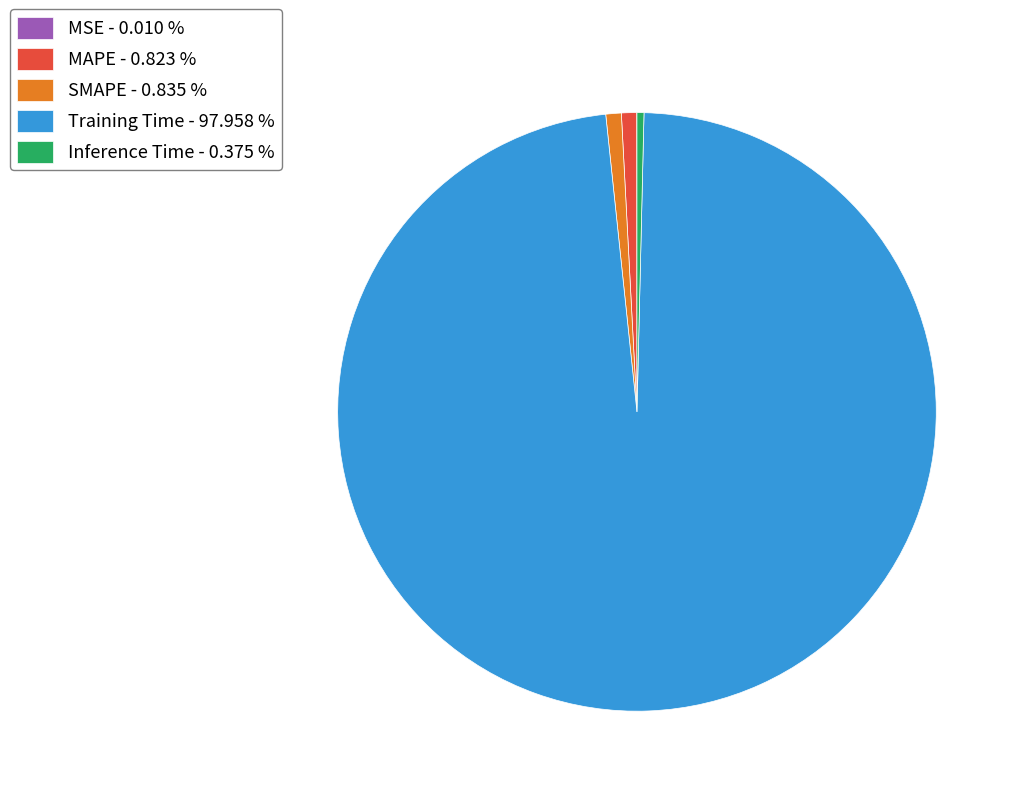

Do Training Time - 97.958 % and Inference Time - 0.375 % together represent more than half of the pie?

Yes